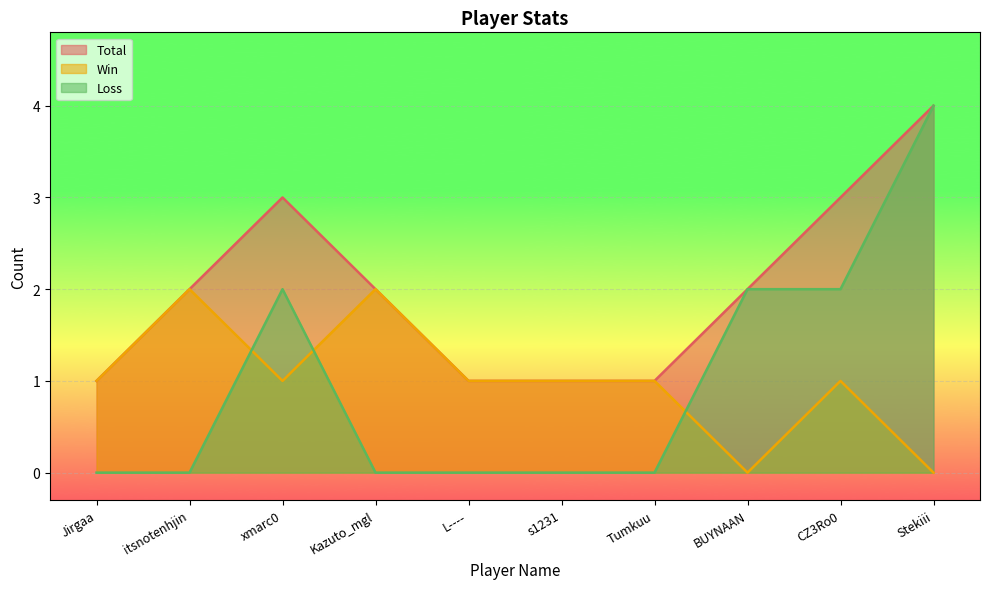

How many interior local peaks does the Win series have?

3